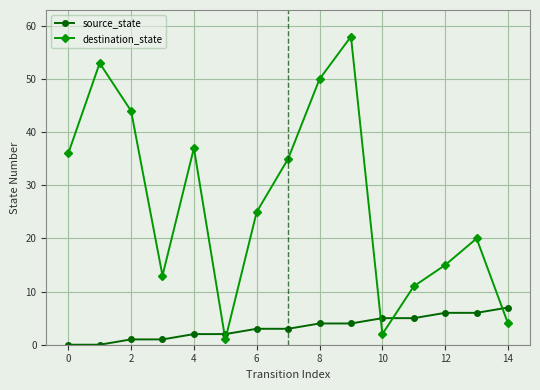

Rank the series by their average value, from highest to lowest.

destination_state, source_state